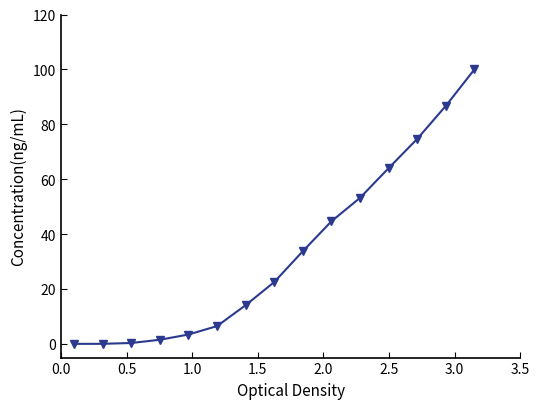

What is the sum of all values?

505.3